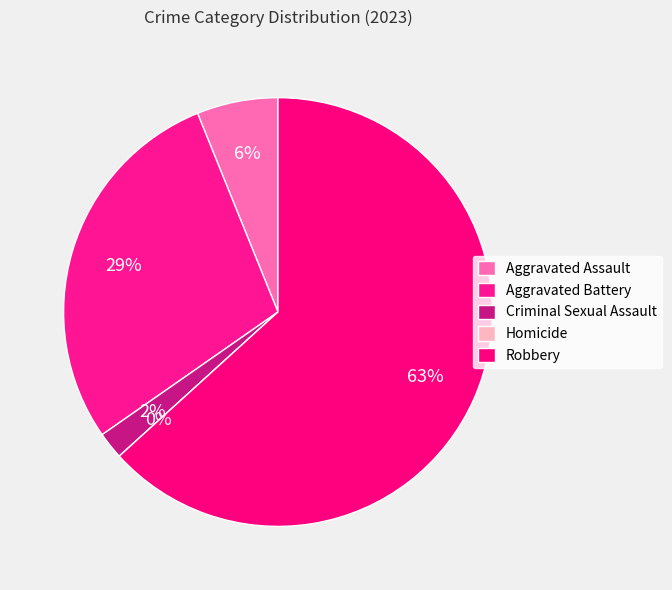

Rank the categories by value from lowest to highest.

Homicide, Criminal Sexual Assault, Aggravated Assault, Aggravated Battery, Robbery